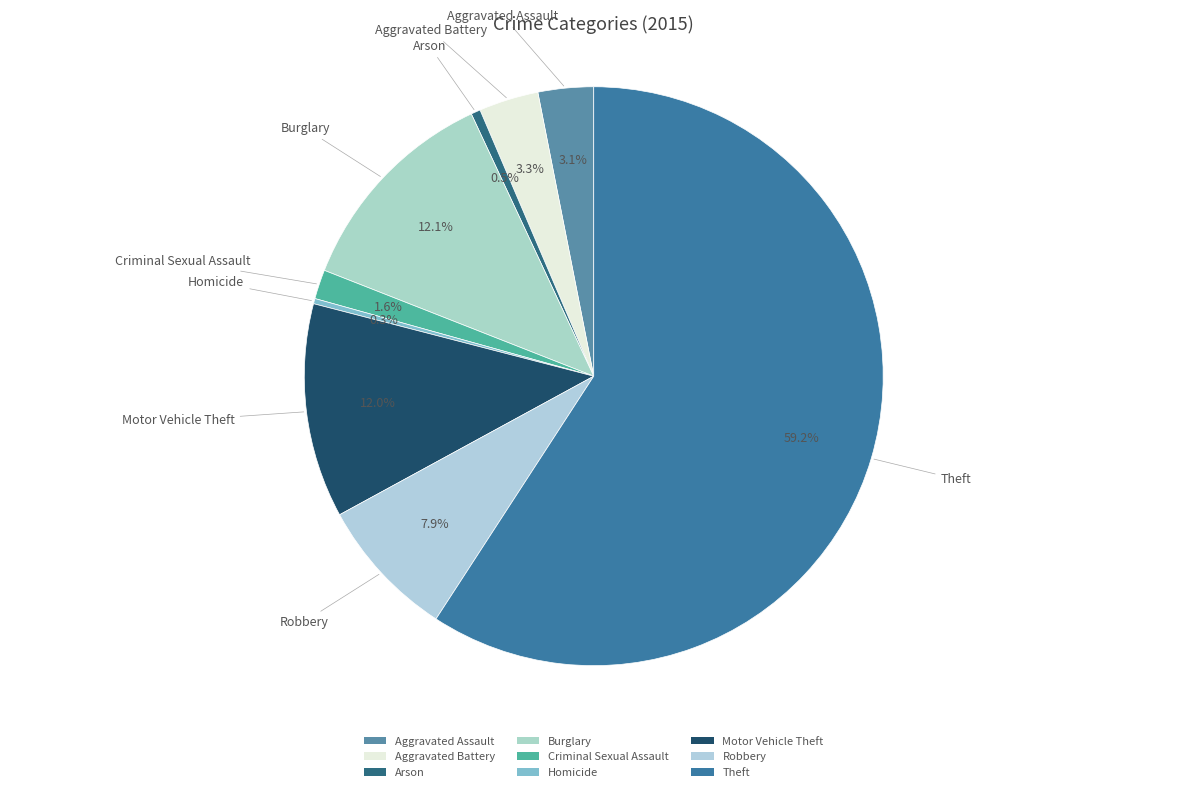

Count the number of slices in the pie.

9